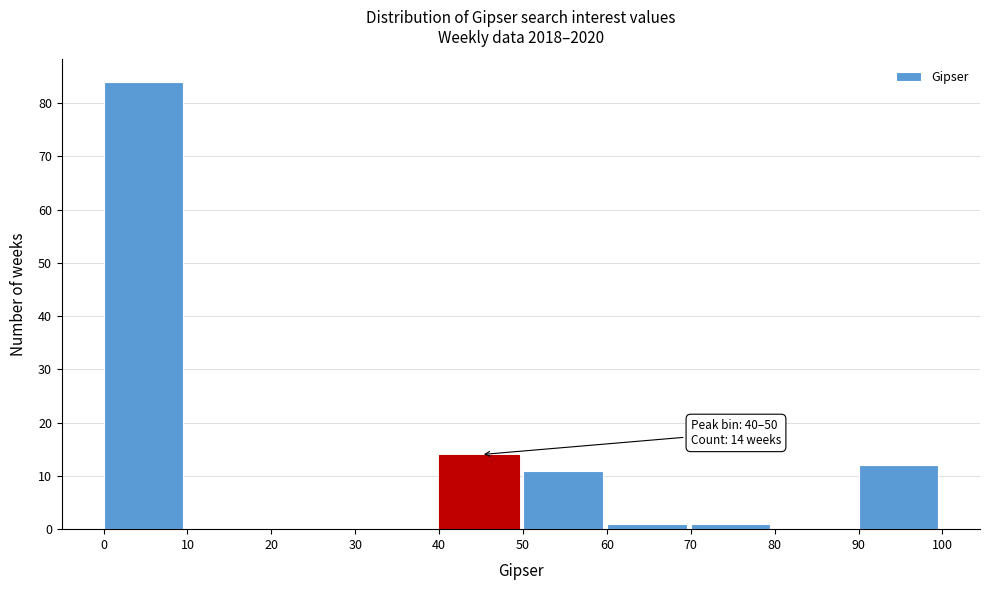

Over which range of the x-axis is the bar tallest?

0 to 10